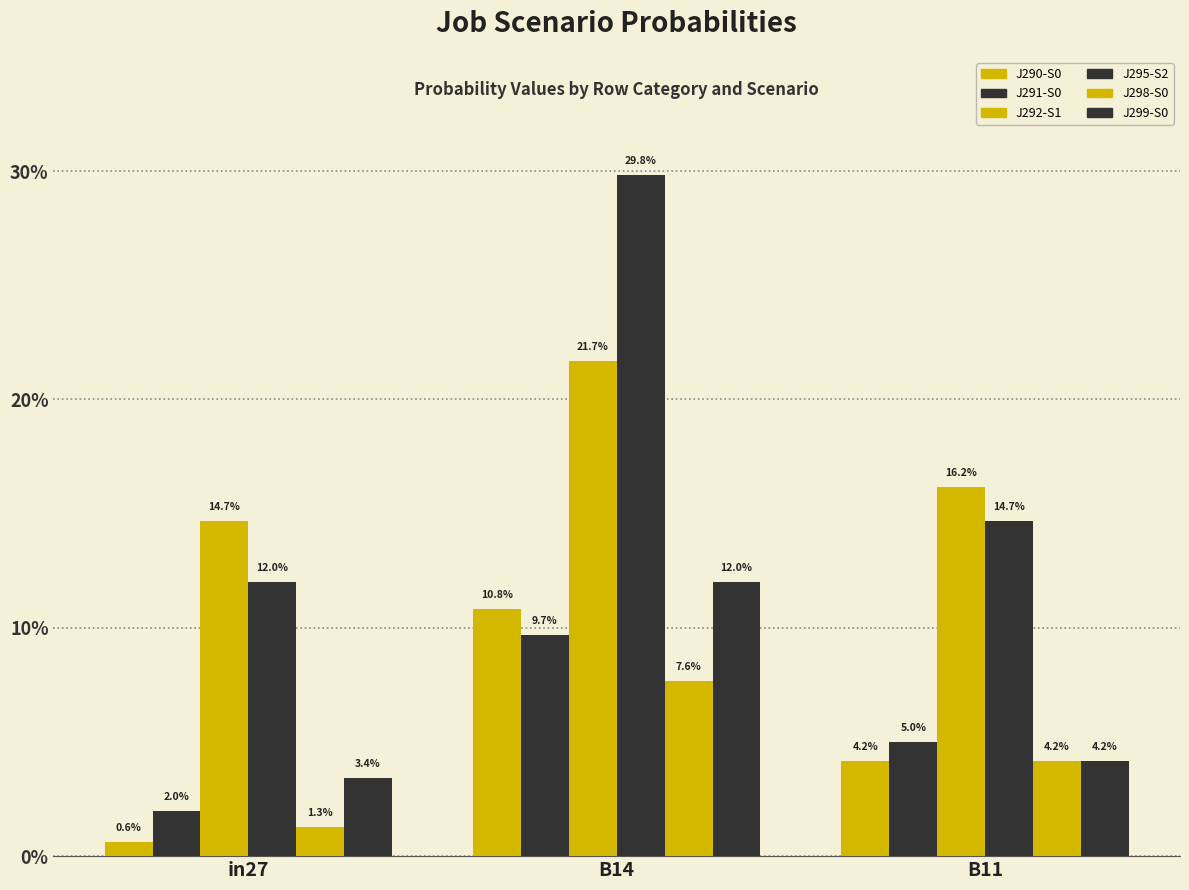

Are the bars horizontal?

No